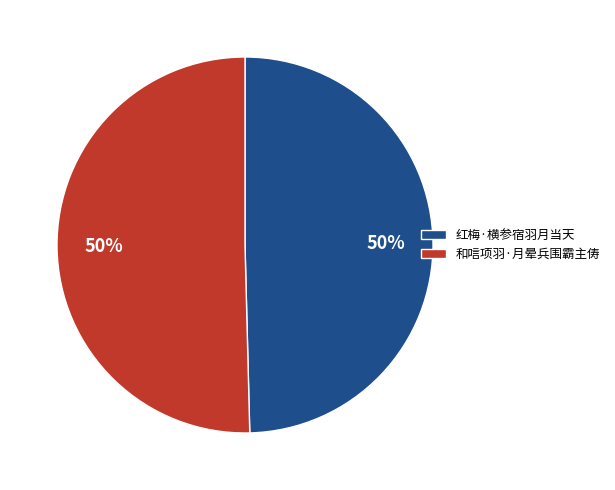

To the nearest percent, what is the combined percentage of 和唁项羽·月晕兵围霸主俦 and 红梅·横参宿羽月当天?

100%